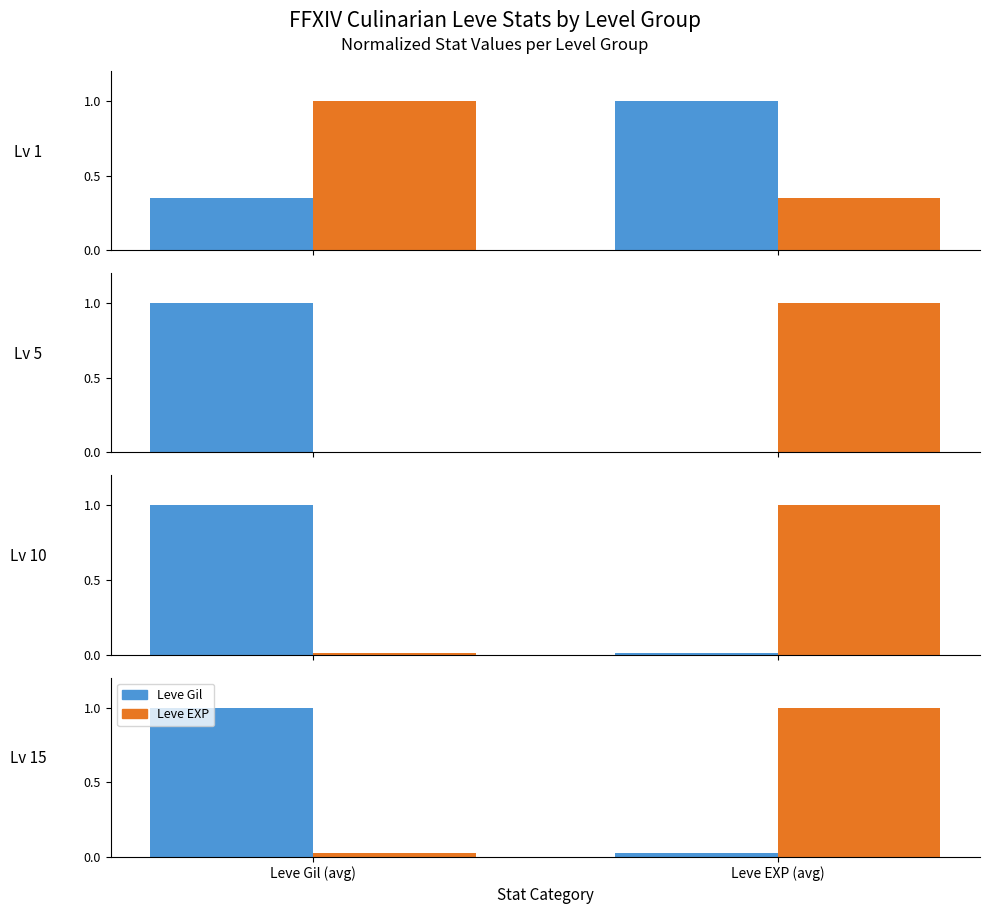

List the series in order of their peak value, lowest first.

Leve Gil, Leve EXP